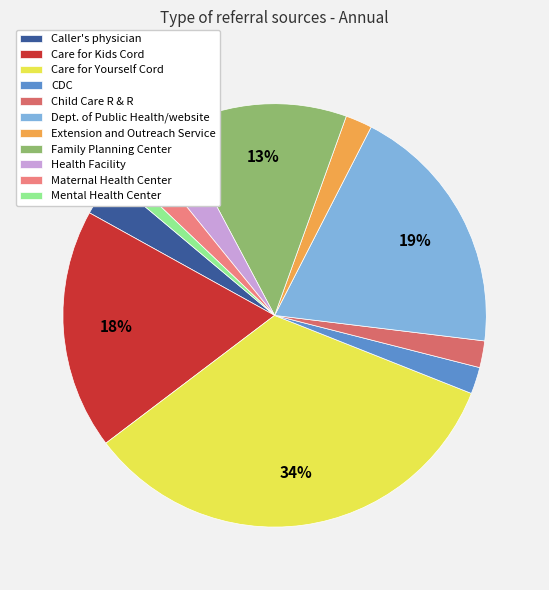

Is there a majority slice in this chart?

No